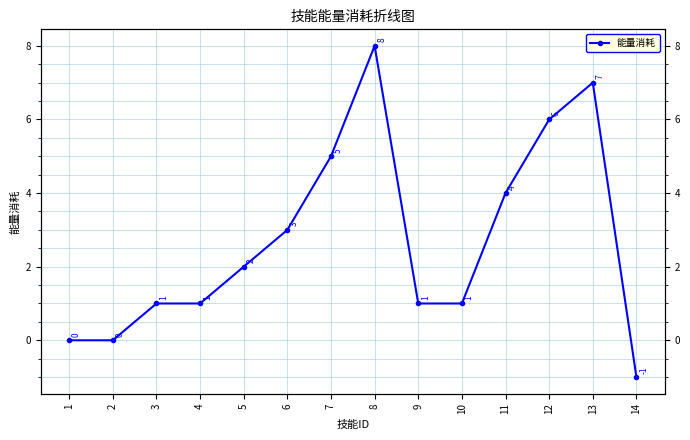

List the labels in order of value, largest first.

8, 13, 12, 7, 11, 6, 5, 3, 4, 9, 10, 1, 2, 14